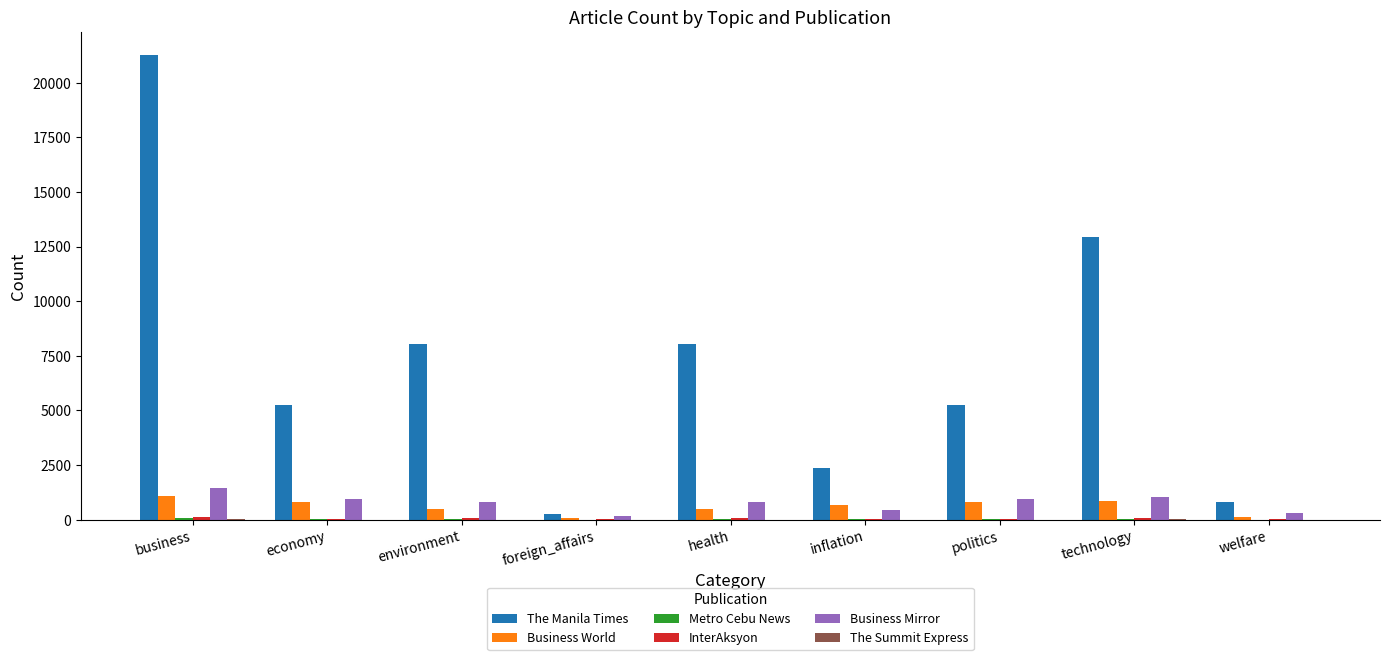

Which series has the largest total across all categories?

The Manila Times